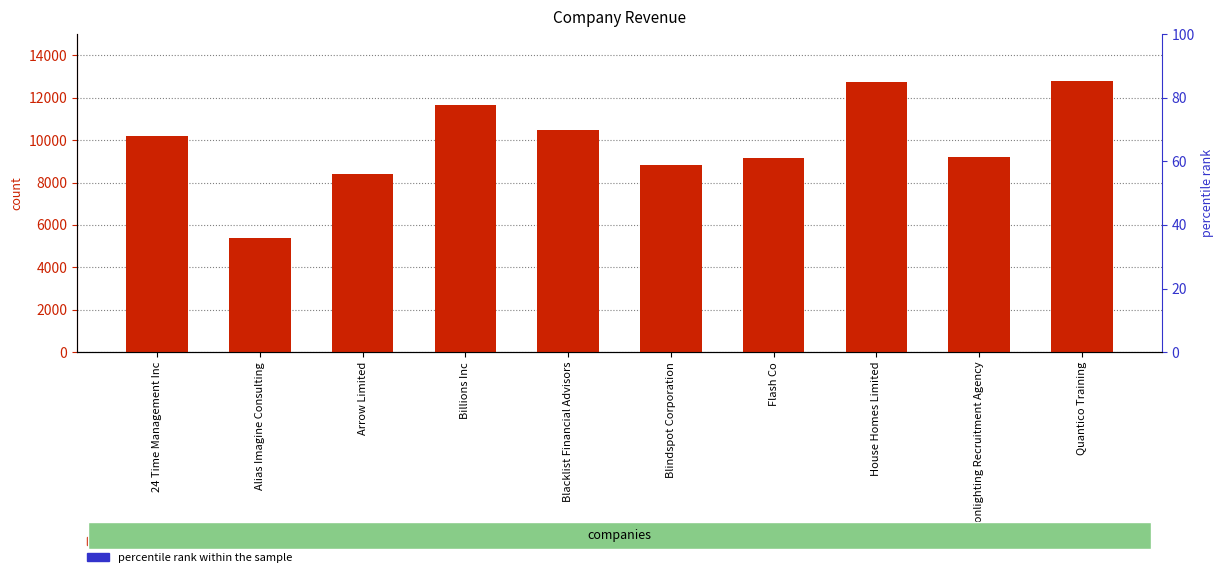

Rank the series by their maximum value, from lowest to highest.

percentile rank within the sample, count